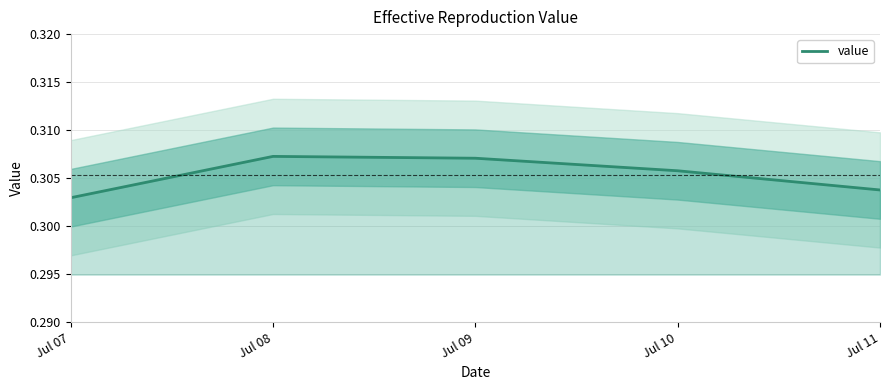

What is the value of the 4th point from the left?

0.3